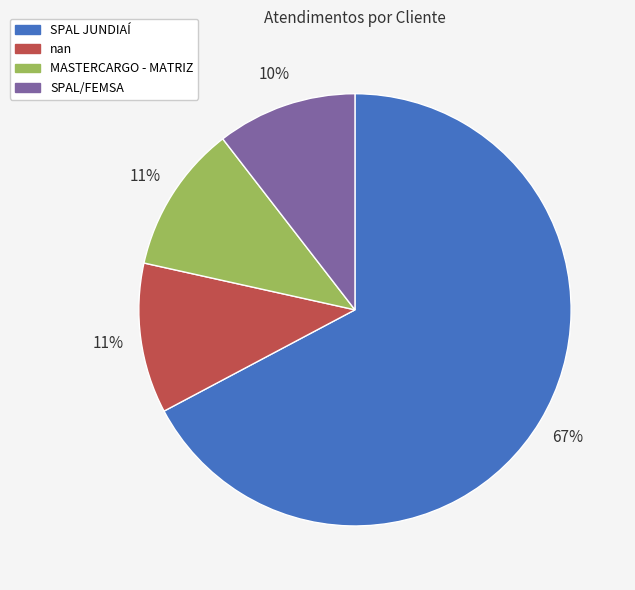

Between SPAL/FEMSA and MASTERCARGO - MATRIZ, which is larger?

MASTERCARGO - MATRIZ